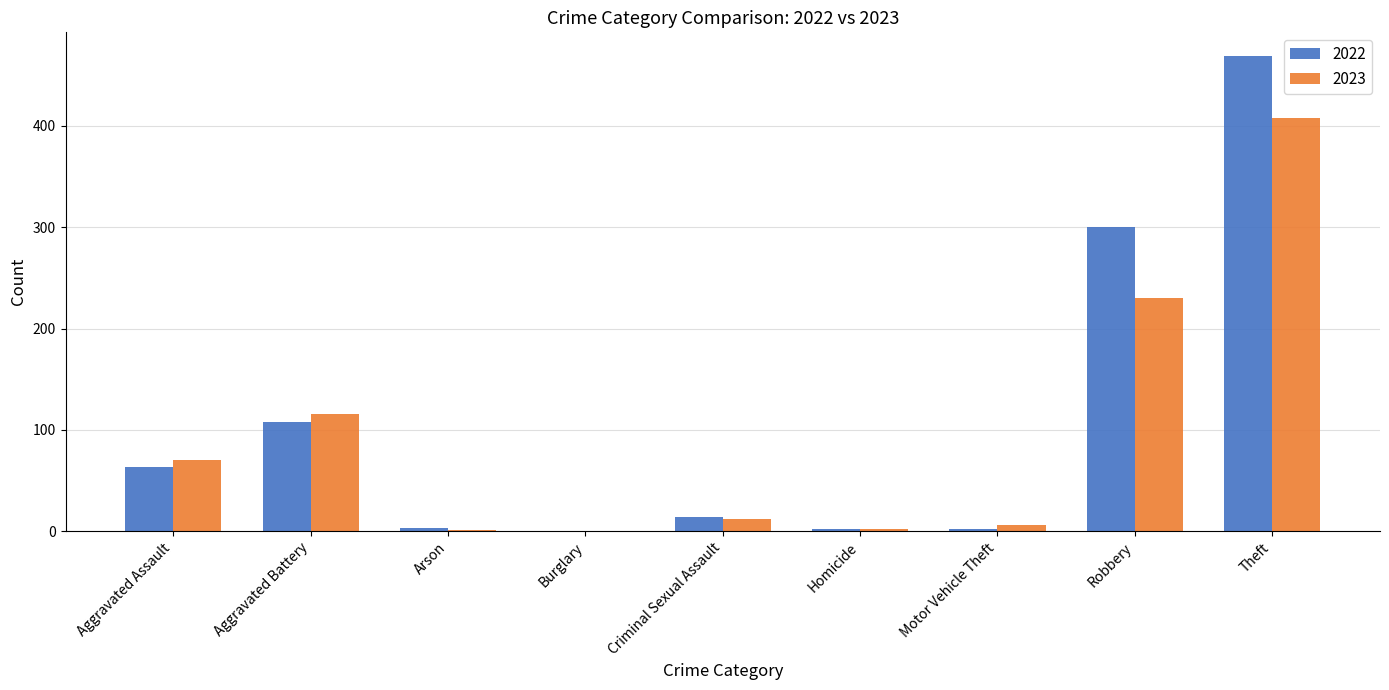

At which category is the sum across all series the highest?

Theft